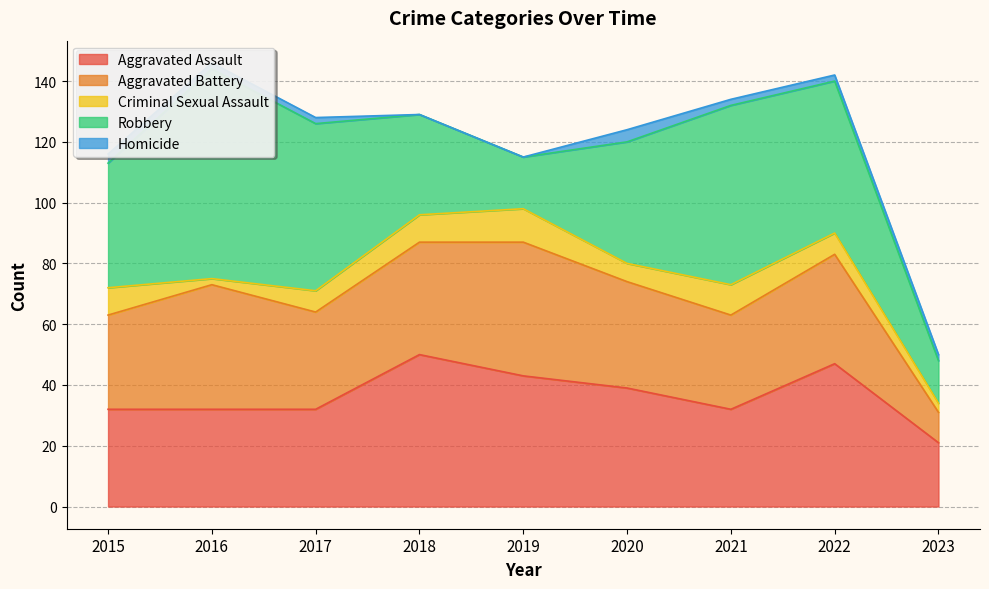

Reading left to right, transcribe all the data shown in this chart.

Aggravated Assault: 32	32	32	50	43	39	32	47	21
Aggravated Battery: 31	41	32	37	44	35	31	36	10
Criminal Sexual Assault: 9	2	7	9	11	6	10	7	3
Robbery: 41	69	55	33	17	40	59	50	14
Homicide: 3	2	2	0	0	4	2	2	2